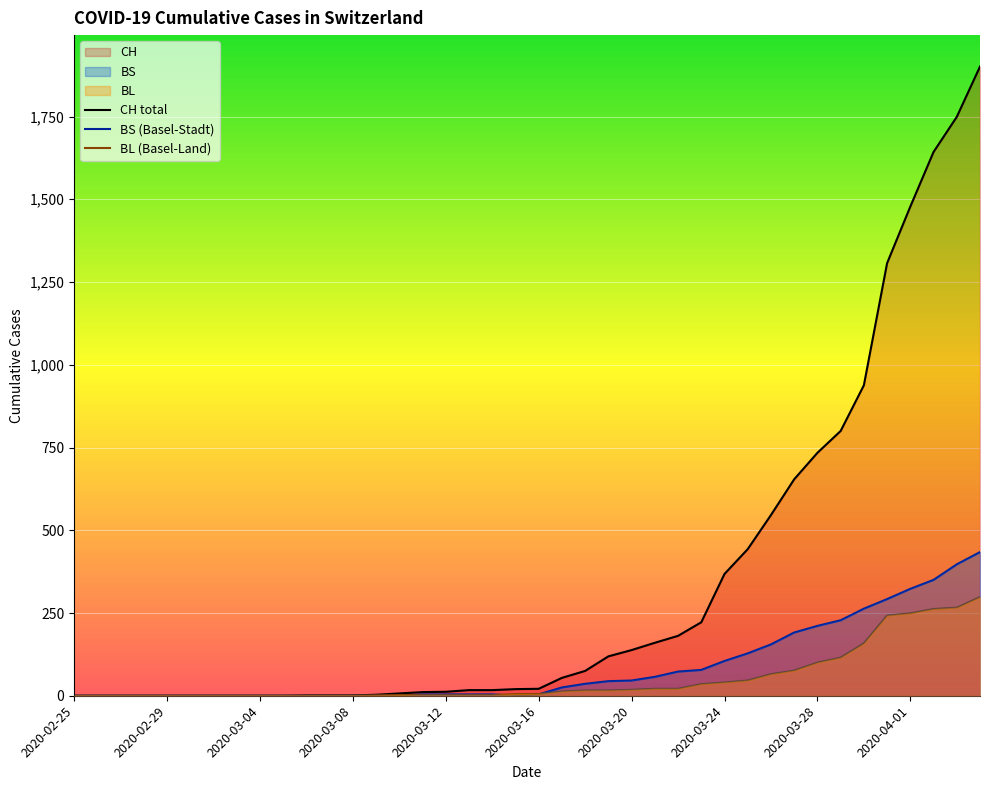

How many lines are shown in the chart?

3